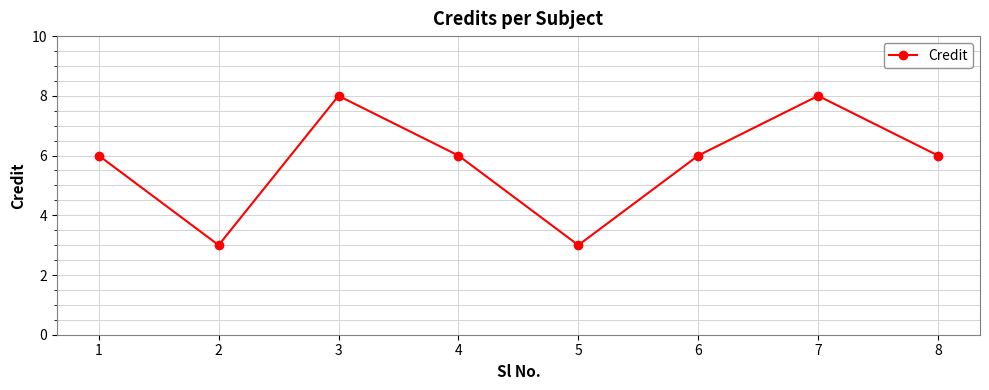

Between 5 and 4, which is larger?

4